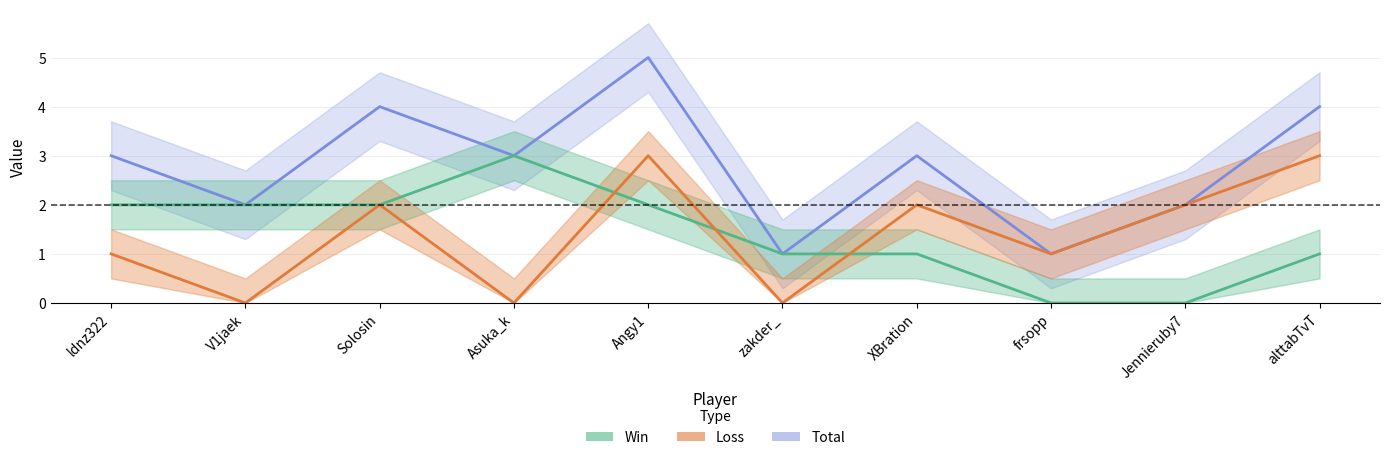

Which category has the lowest value across all series?

frsopp